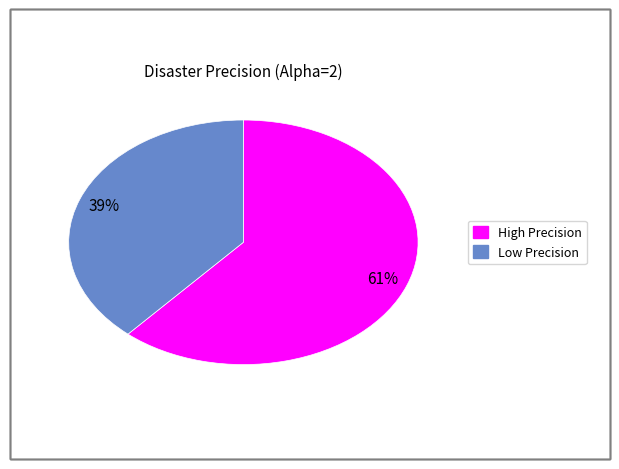

Is there any slice that represents more than half of the pie?

Yes